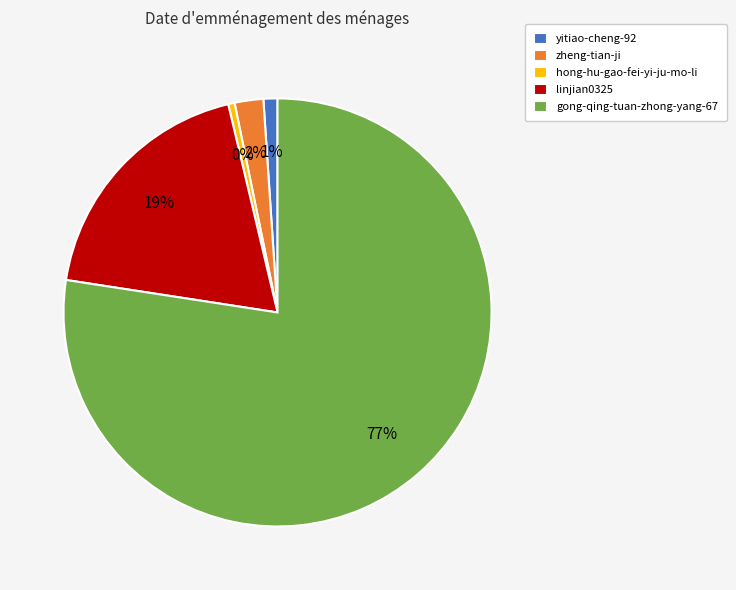

Which slice is the largest?

gong-qing-tuan-zhong-yang-67